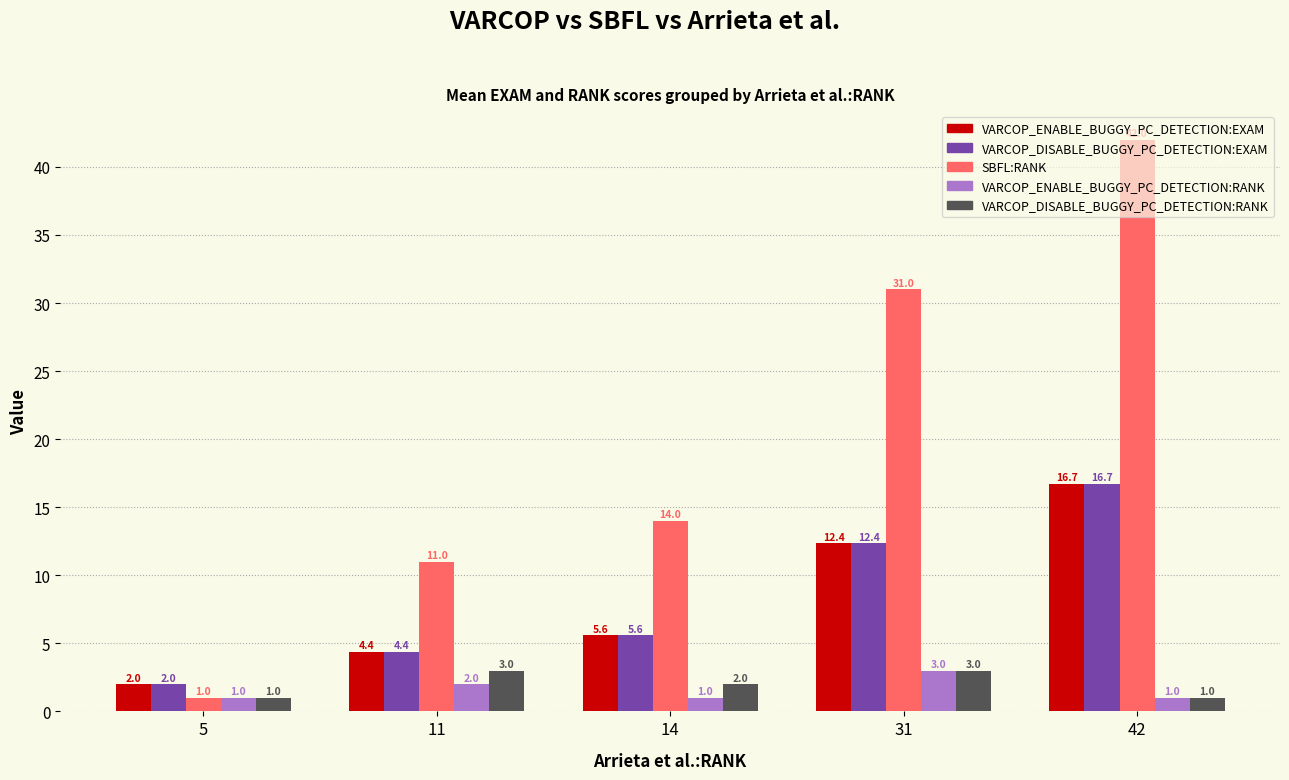

How many data points in VARCOP_DISABLE_BUGGY_PC_DETECTION:EXAM are above 5?

3